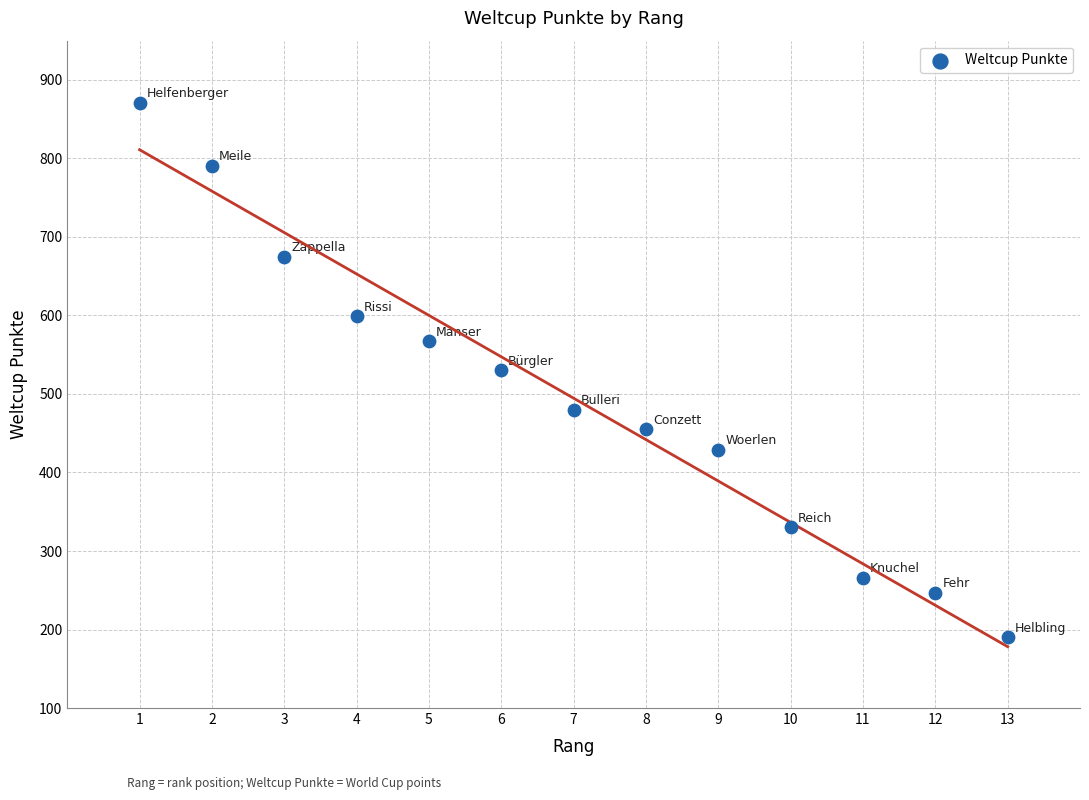

What is the range of Y values (max minus min)?

681